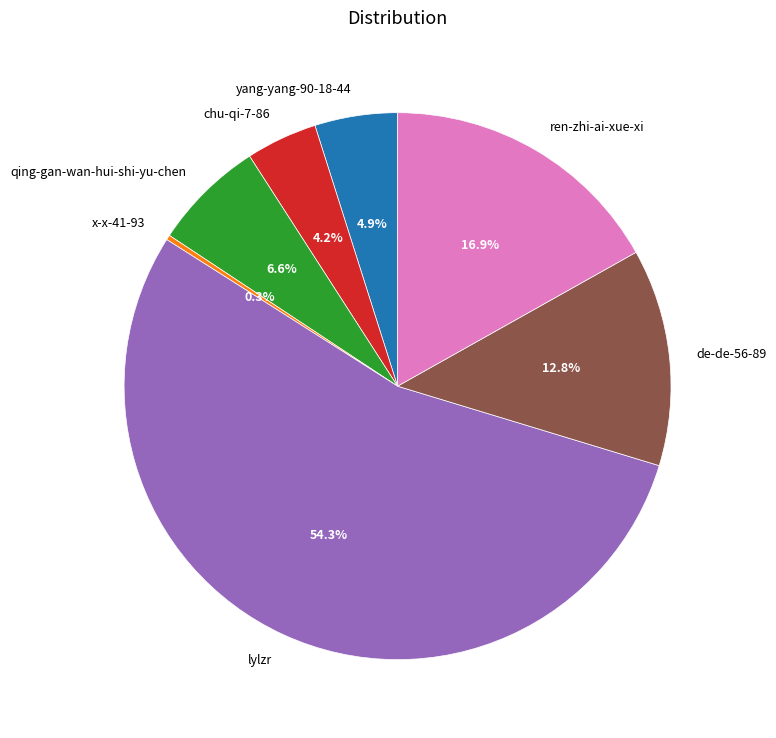

Rank the categories by value from highest to lowest.

lylzr, ren-zhi-ai-xue-xi, de-de-56-89, qing-gan-wan-hui-shi-yu-chen, yang-yang-90-18-44, chu-qi-7-86, x-x-41-93